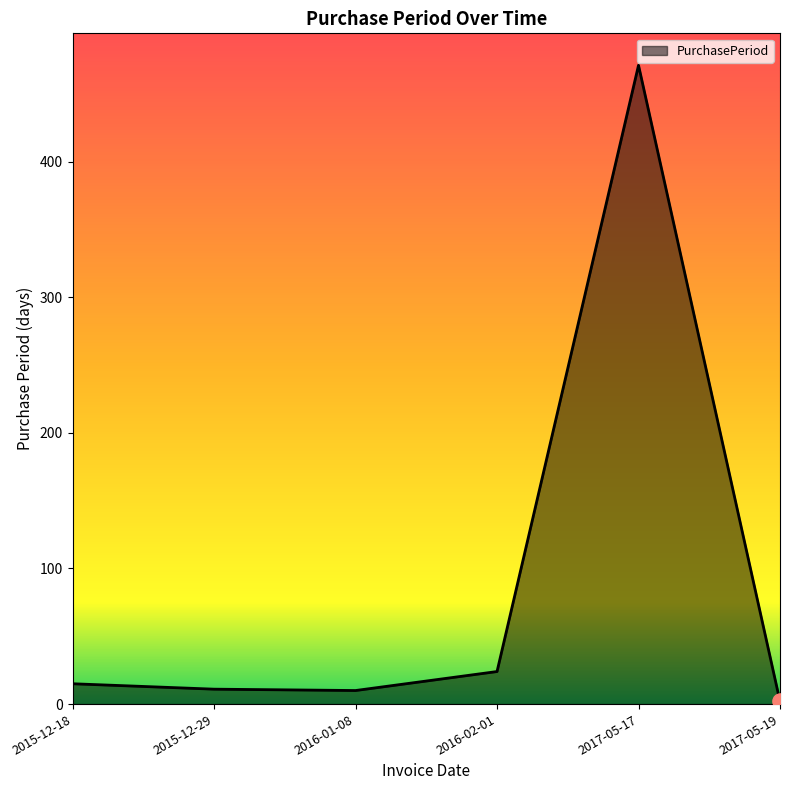

What is the change in value from 2015-12-29 to 2017-05-17?

+460